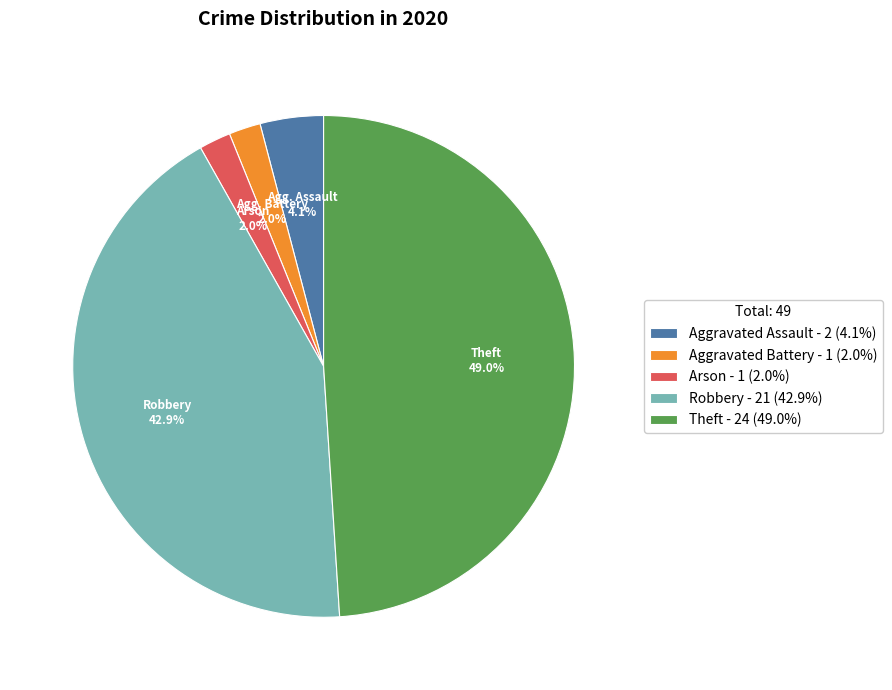

The Theft slice represents 49% of the pie. True or false?

True